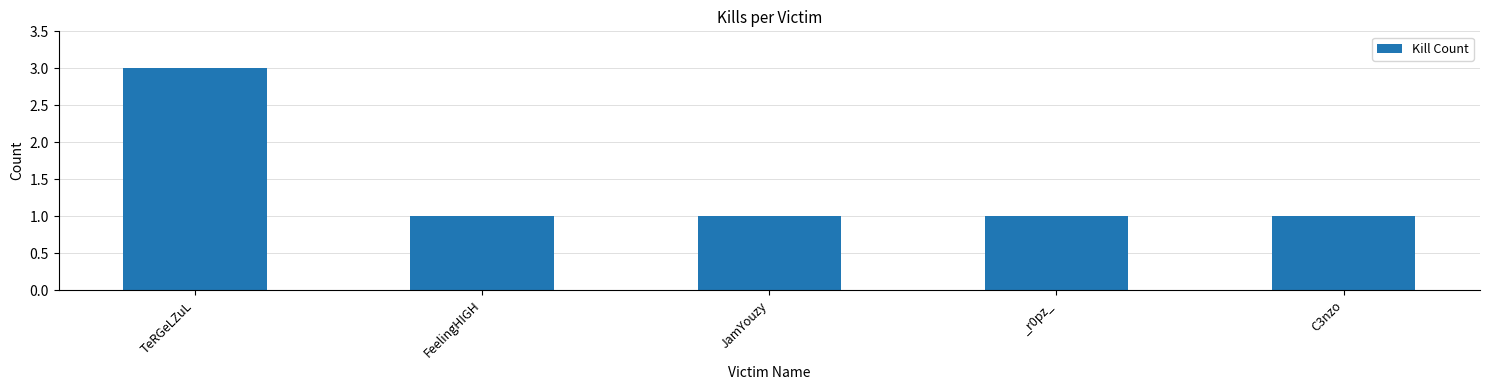

Which has a higher value, TeRGeLZuL or JamYouzy?

TeRGeLZuL